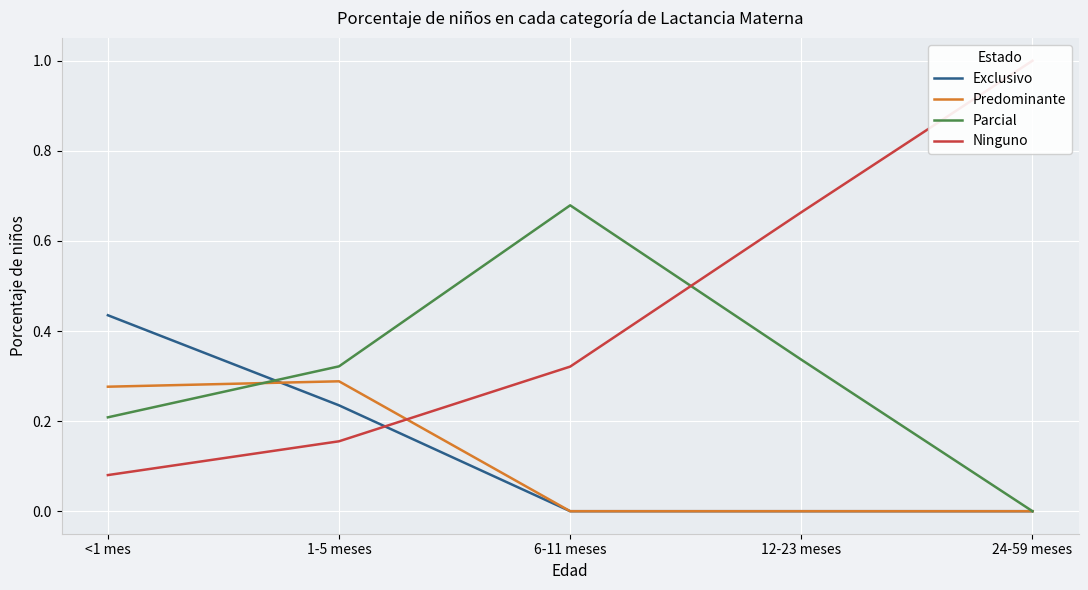

Between 1-5 meses and 24-59 meses, which series saw the biggest shift?

Ninguno